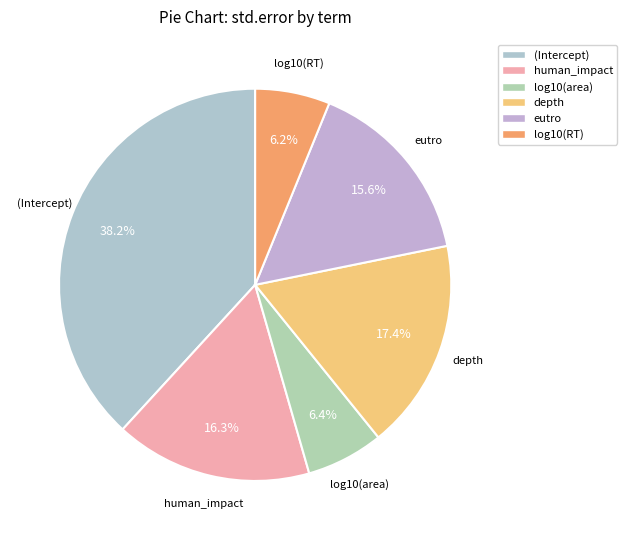

What is the total percentage of (Intercept) and log10(RT)?

44.4%